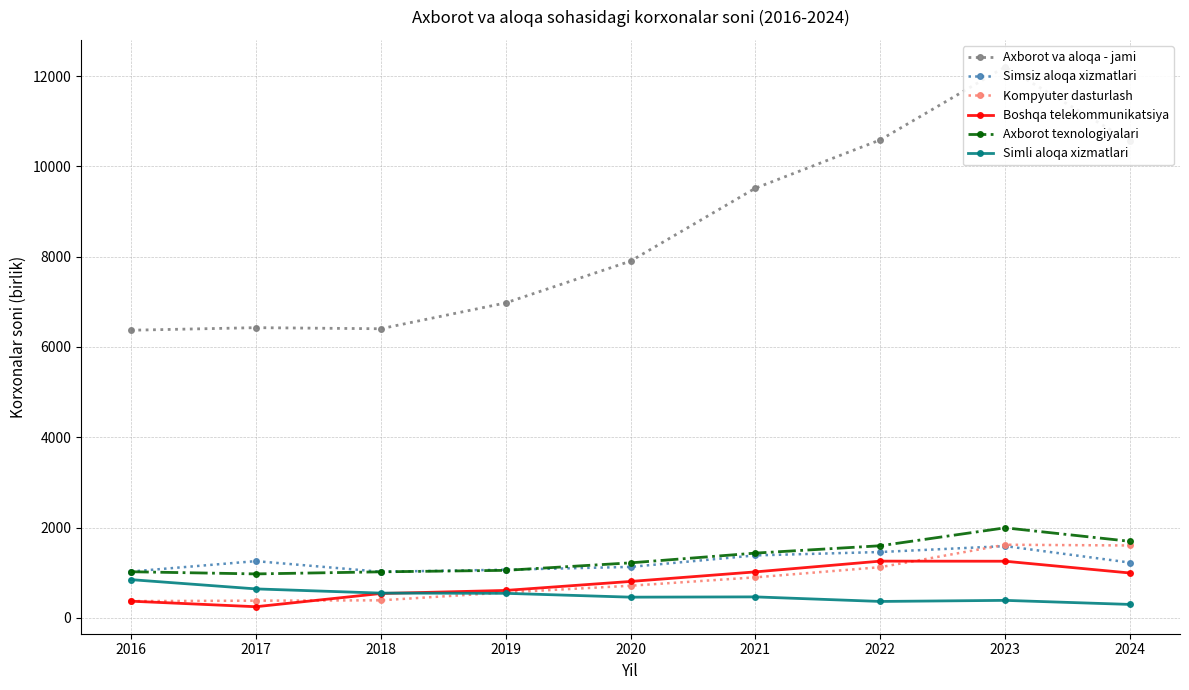

Does the chart display data point markers on the line(s)?

Yes